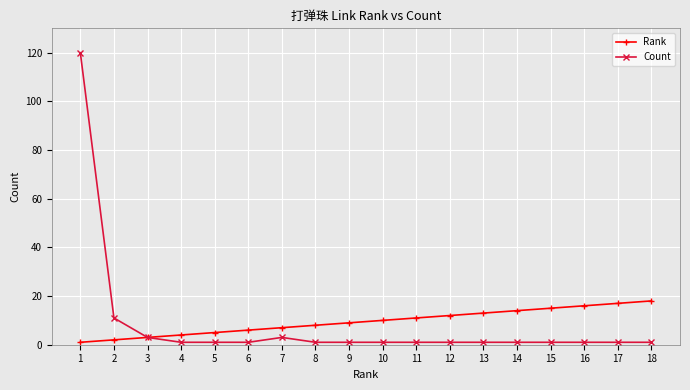

What is the sum of all Count values?

151